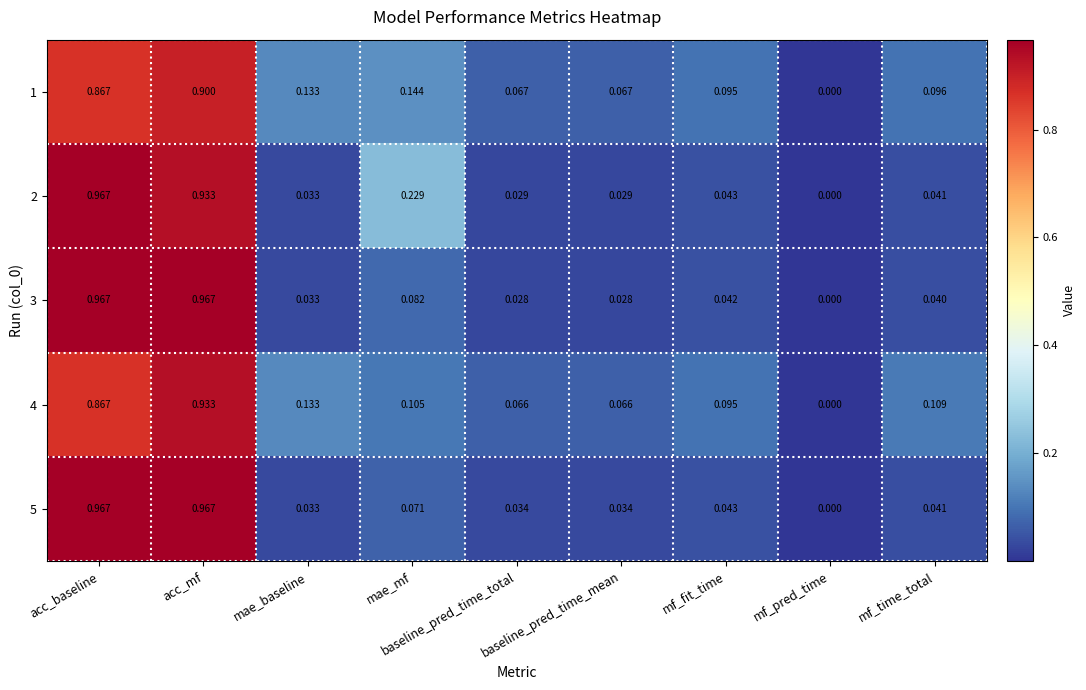

At which category is the sum across all series the highest?

acc_mf